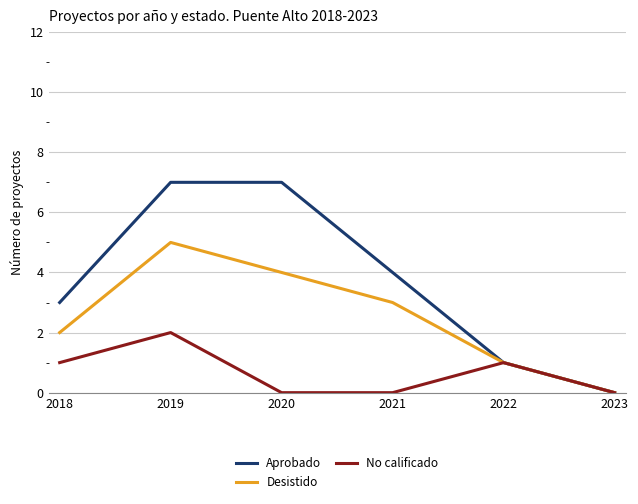

At which label does Desistido first exceed 3?

2019